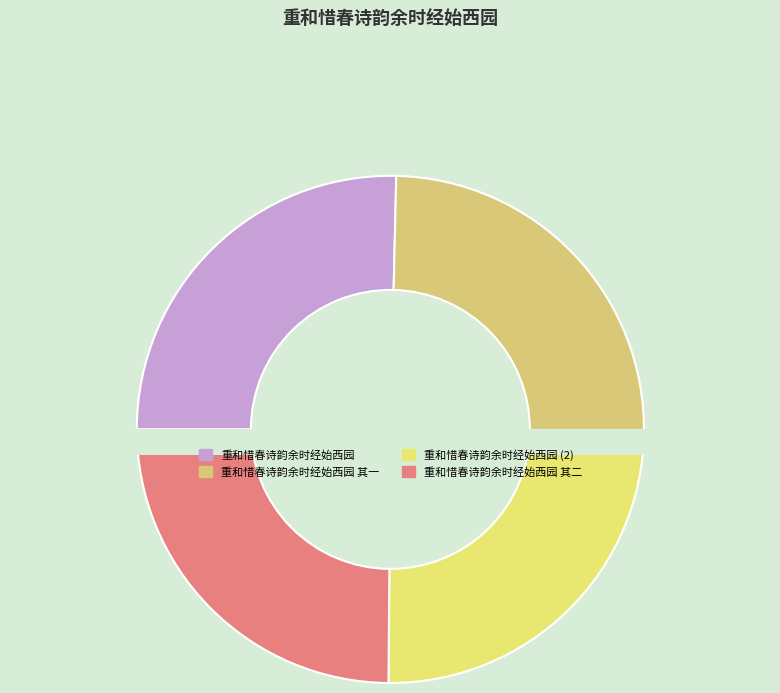

Between 重和惜春诗韵余时经始西园 and 重和惜春诗韵余时经始西园 其二, which is larger?

重和惜春诗韵余时经始西园